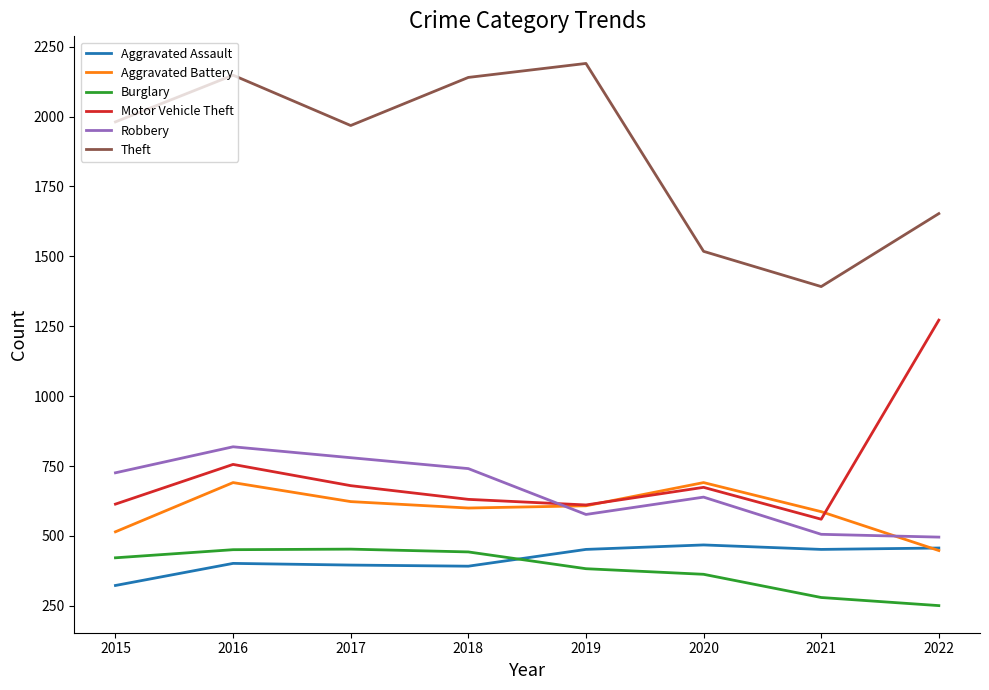

What is the maximum value shown in the chart?

2190